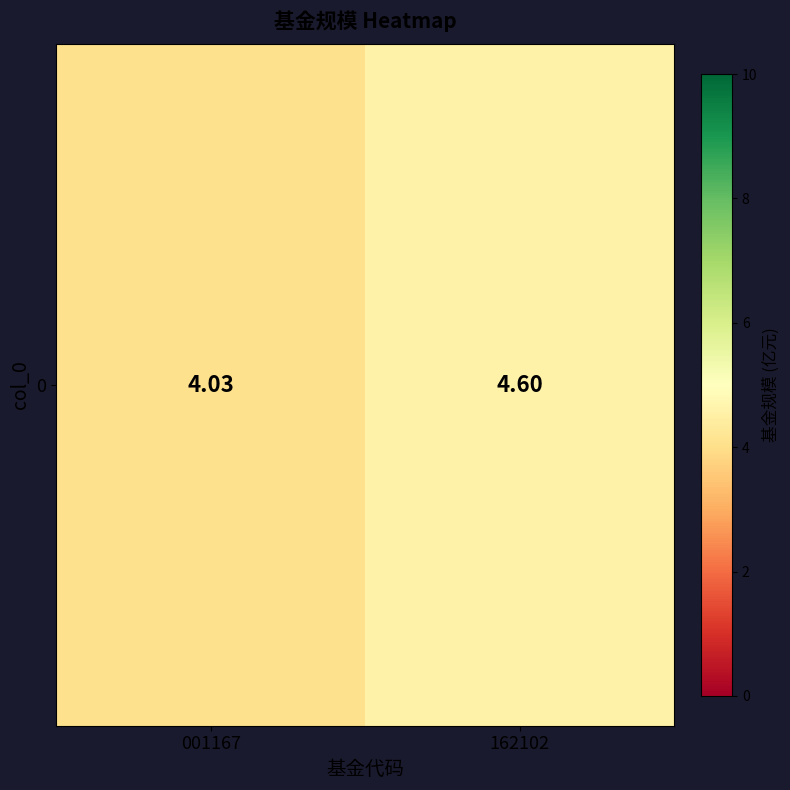

Between 162102 and 001167, which is larger?

162102